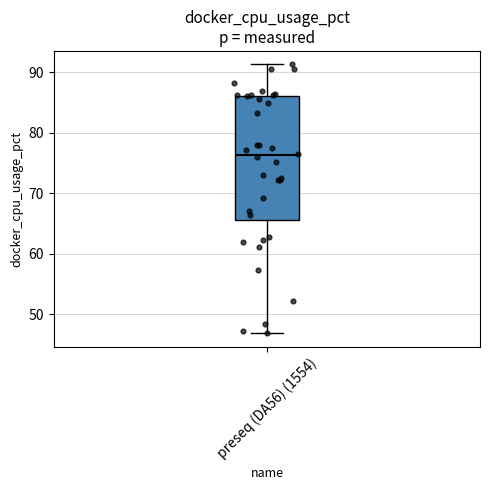

Transcribe this box plot: give where the median line is, the range the box spans, and where the two whiskers end, as read against the y-axis. The values are not printed on the chart, so give them approximately, as read against the axis.

median 76, box 66 to 86, whiskers 47 to 91